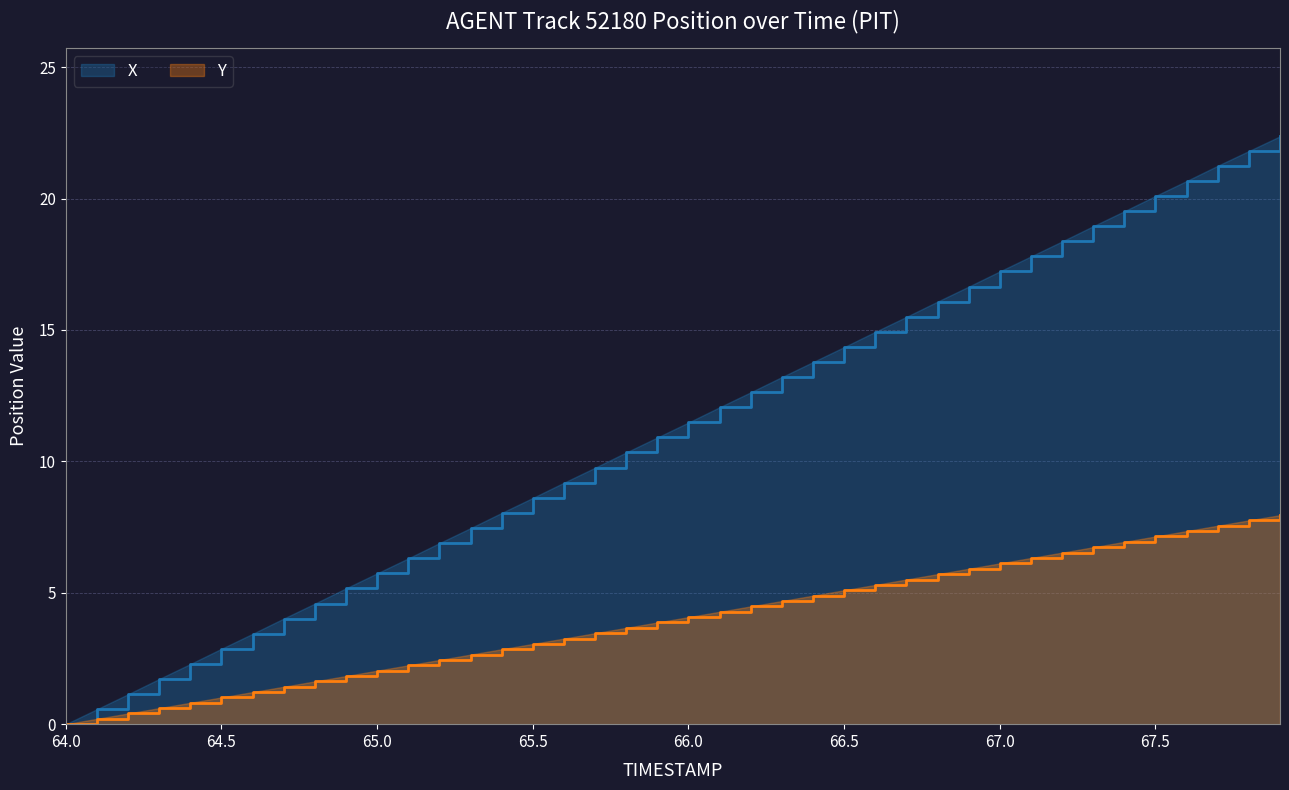

True or false: Y has more than 1 interior local peaks.

False